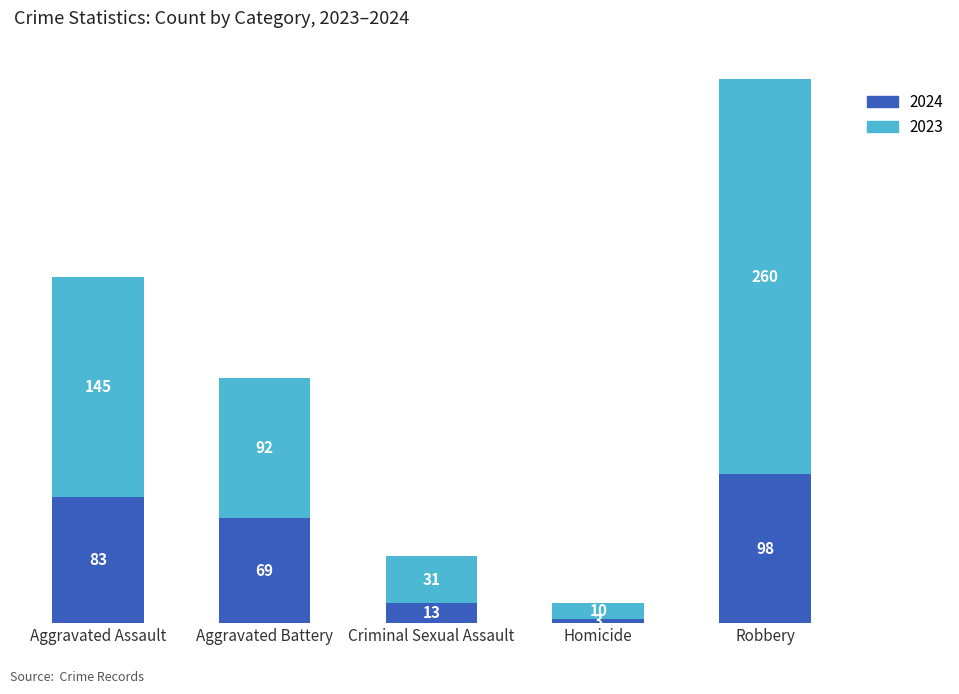

Rank the categories by 2024 value from highest to lowest.

Robbery, Aggravated Assault, Aggravated Battery, Criminal Sexual Assault, Homicide